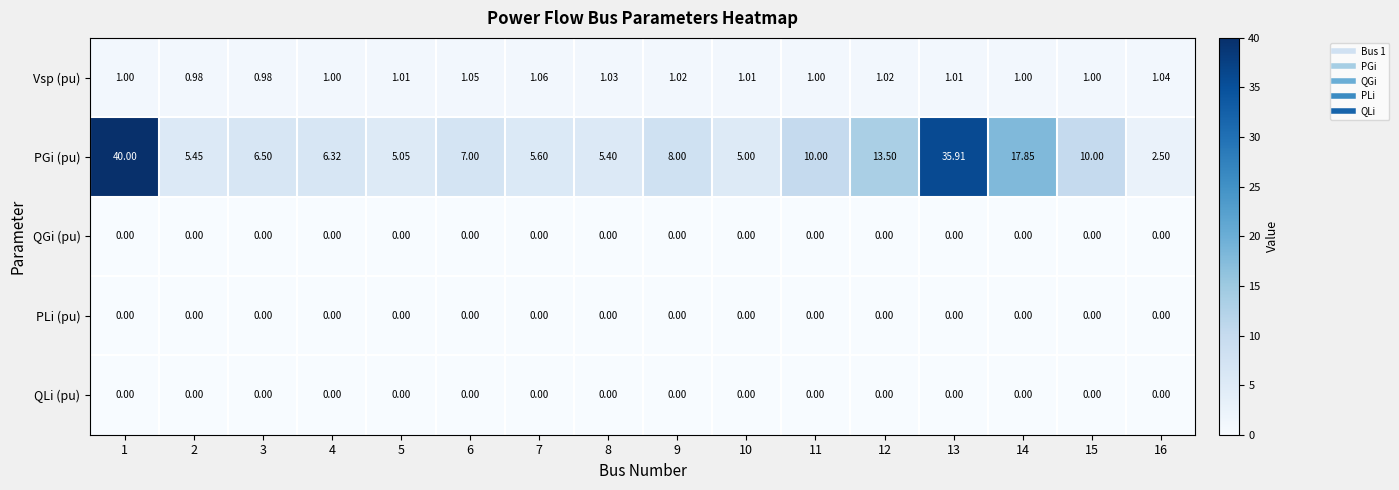

Between 4 and 14, which series saw the biggest shift?

PGi (pu)